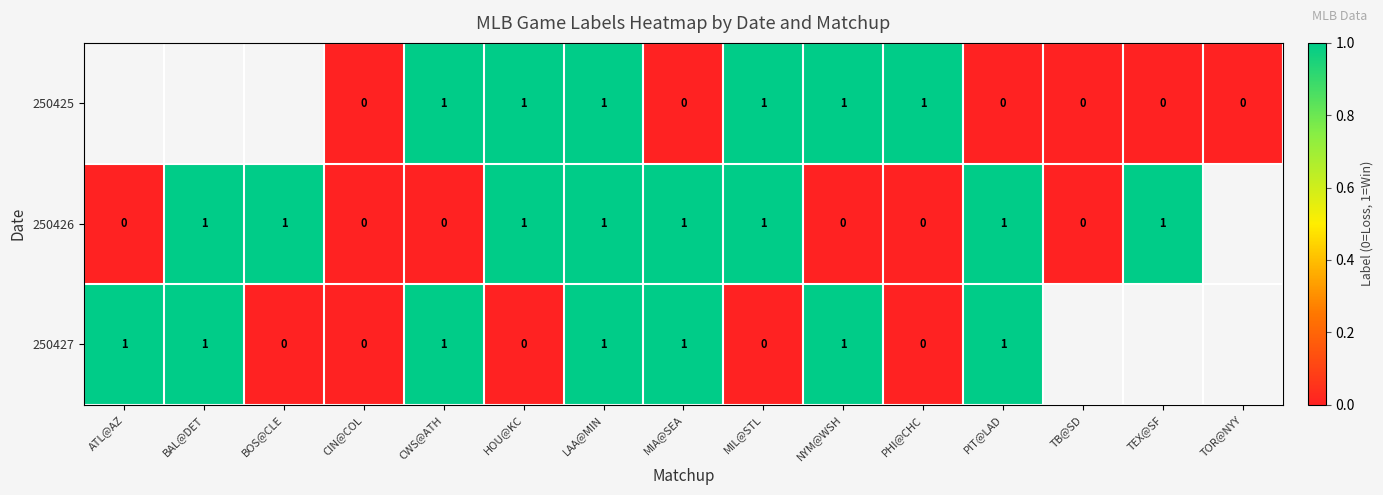

Is the value of 250427 at LAA@MIN greater than the value of 250426 at CWS@ATH?

Yes